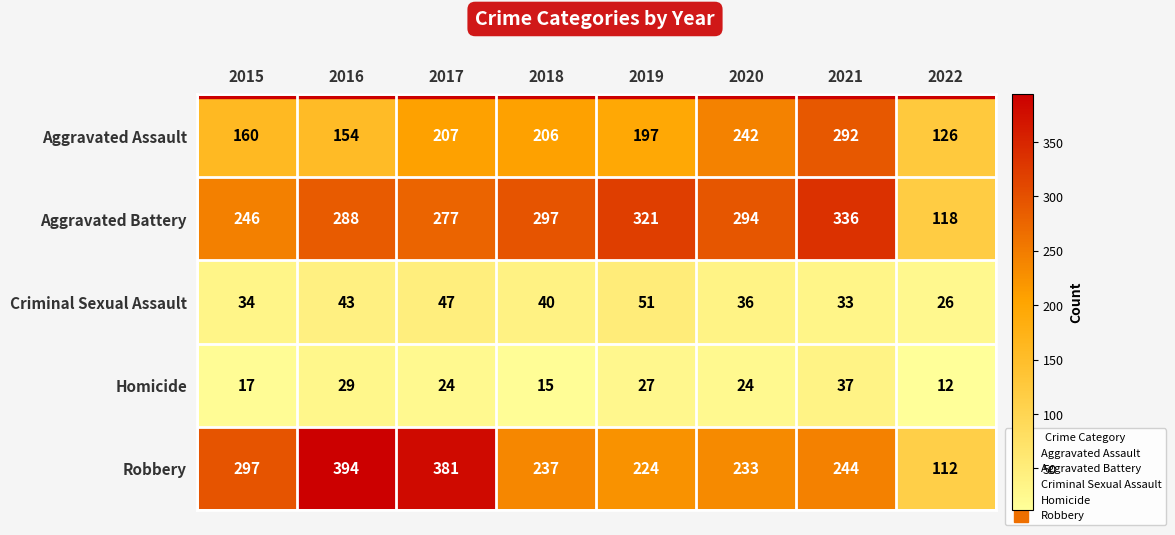

Between 2020 and 2021, which series saw the biggest shift?

Aggravated Assault